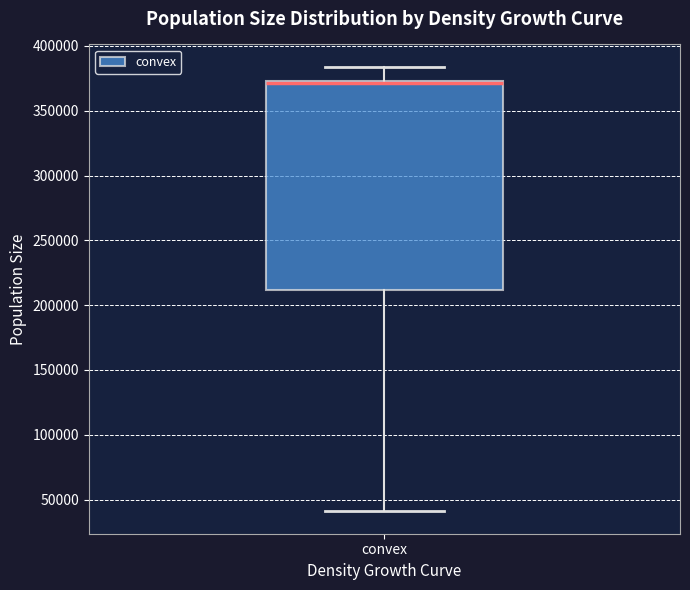

Transcribe this box plot: give where the median line is, the range the box spans, and where the two whiskers end, as read against the y-axis. The values are not printed on the chart, so give them approximately, as read against the axis.

median 370000 (drawn on the box's upper edge), box 210000 to 375000, whiskers 40000 to 385000